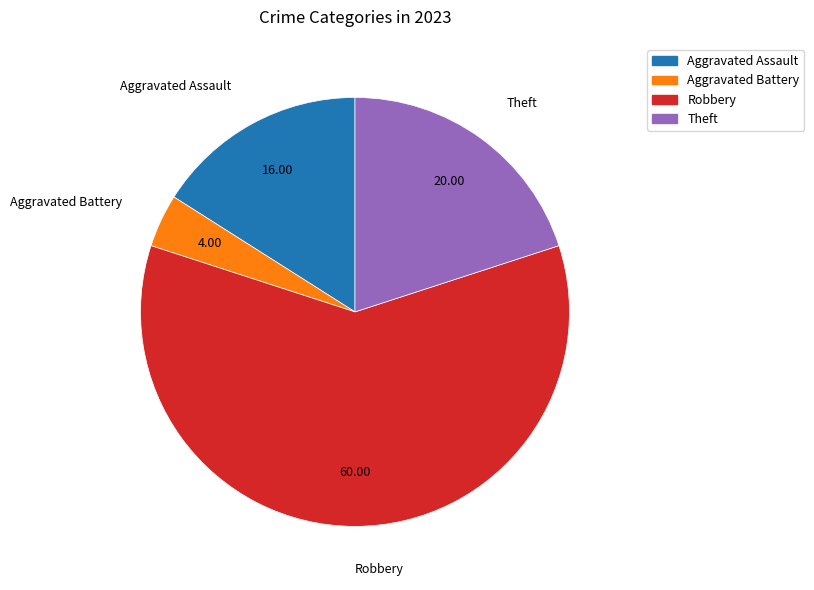

Is there a majority slice in this chart?

Yes